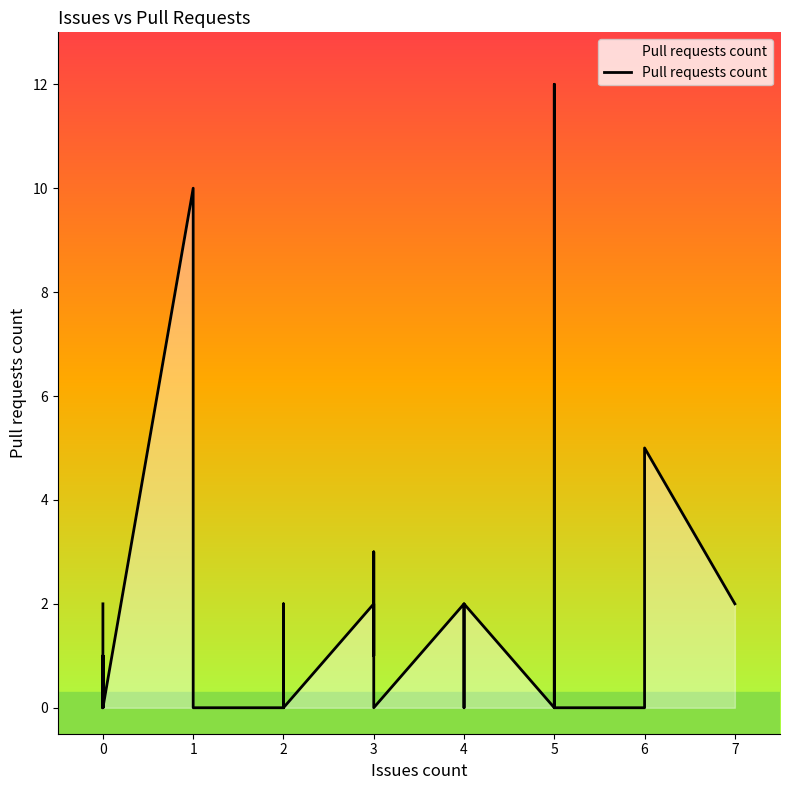

How many lines are shown in the chart?

1